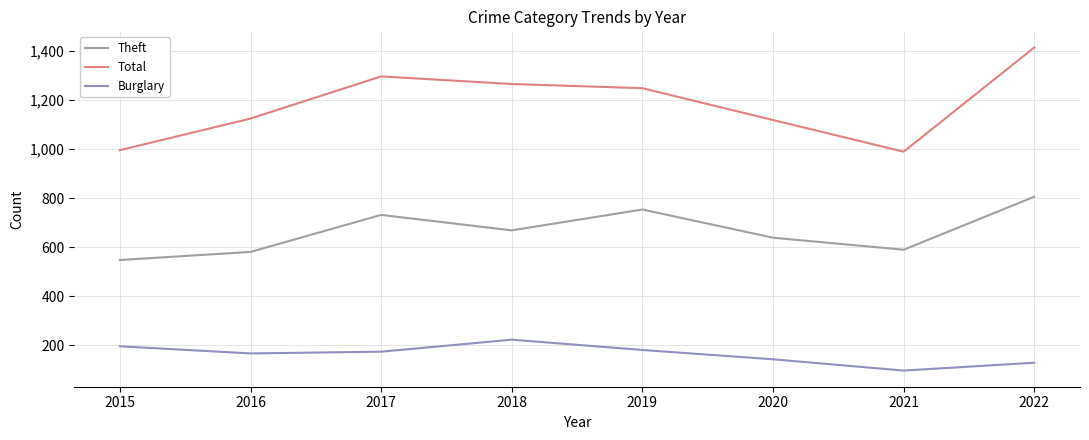

What is the average value of the Theft series?

665